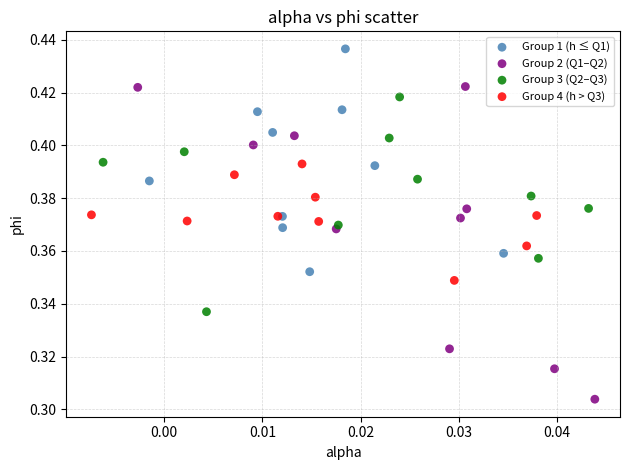

Which series reaches the minimum Y coordinate?

Group 2 (Q1–Q2)